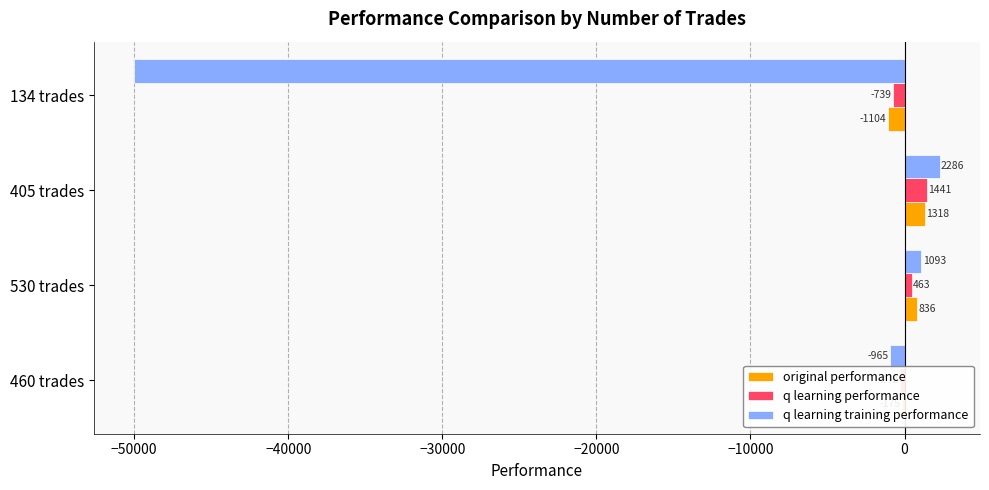

The value of original performance at 530 trades is 836.3. True or false?

True